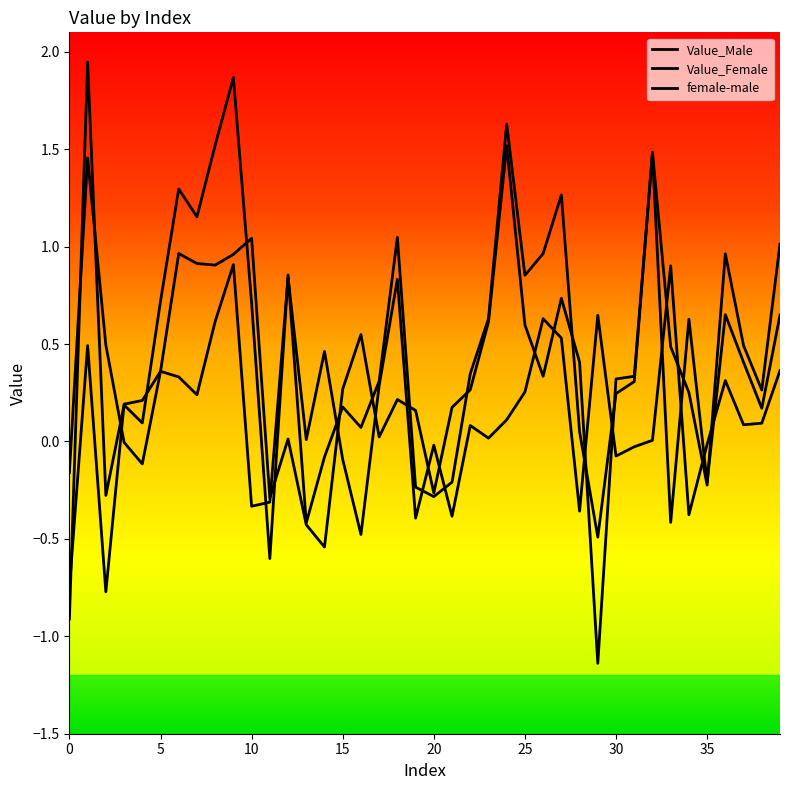

How many interior local valleys does the female-male series have?

12